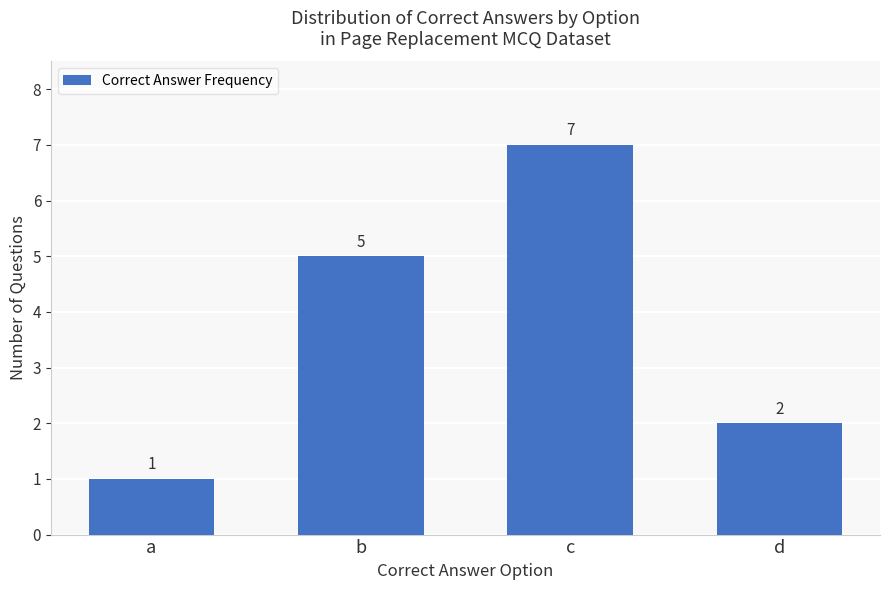

Which label corresponds to the smallest value in the chart?

a